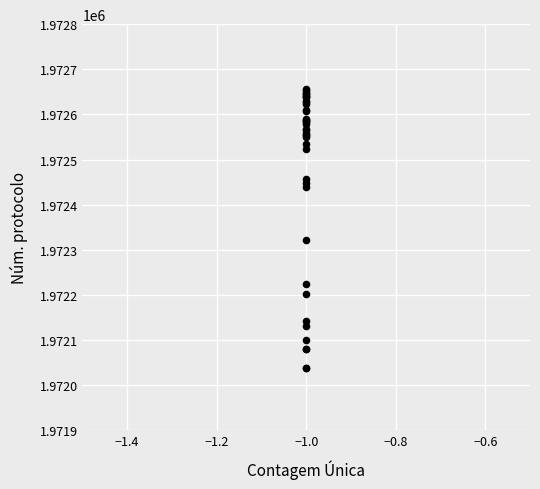

What Y value in the scatter plot is closest to 1972347?

1972322